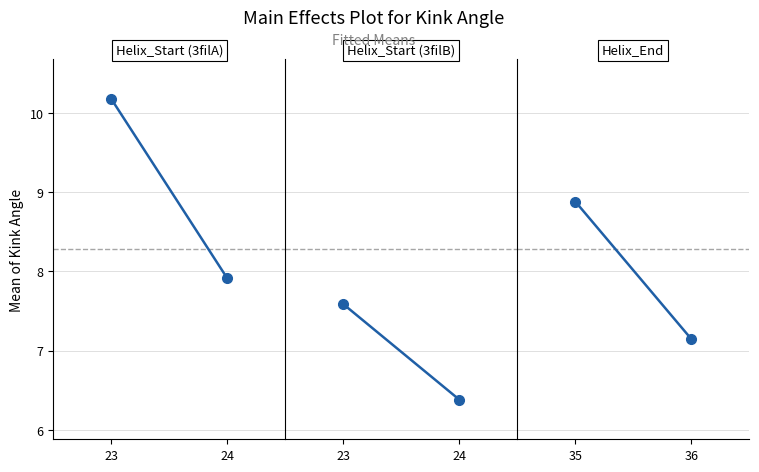

How many lines are shown in the chart?

3